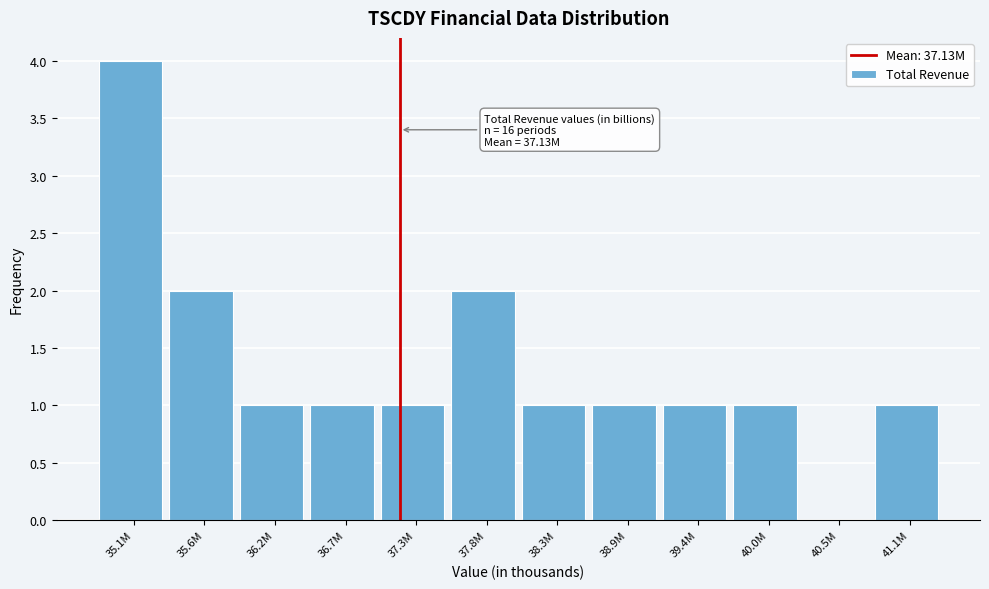

Reading right to left, what are all the values shown in this chart?

41.1M=1	40.5M=0	40.0M=1	39.4M=1	38.9M=1	38.3M=1	37.8M=2	37.3M=1	36.7M=1	36.2M=1	35.6M=2	35.1M=4